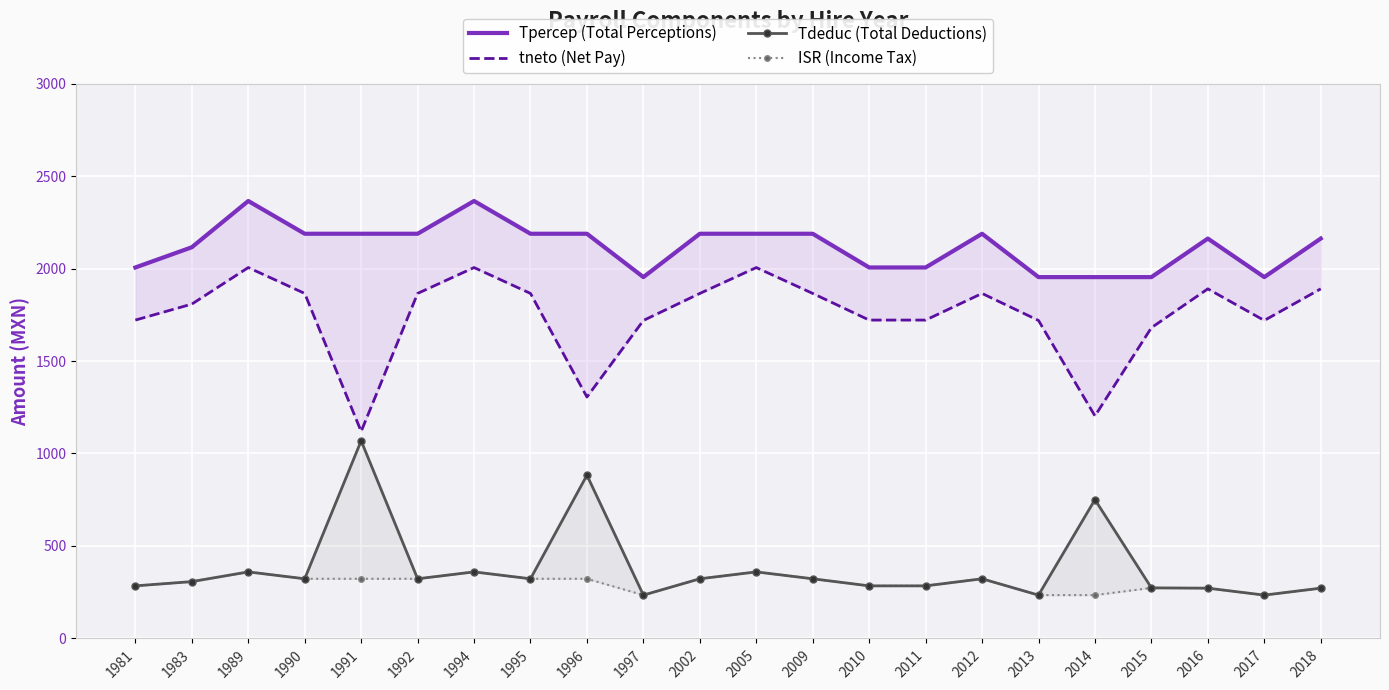

True or false: ISR (Income Tax) has a value of 284.4 at 2010.

True